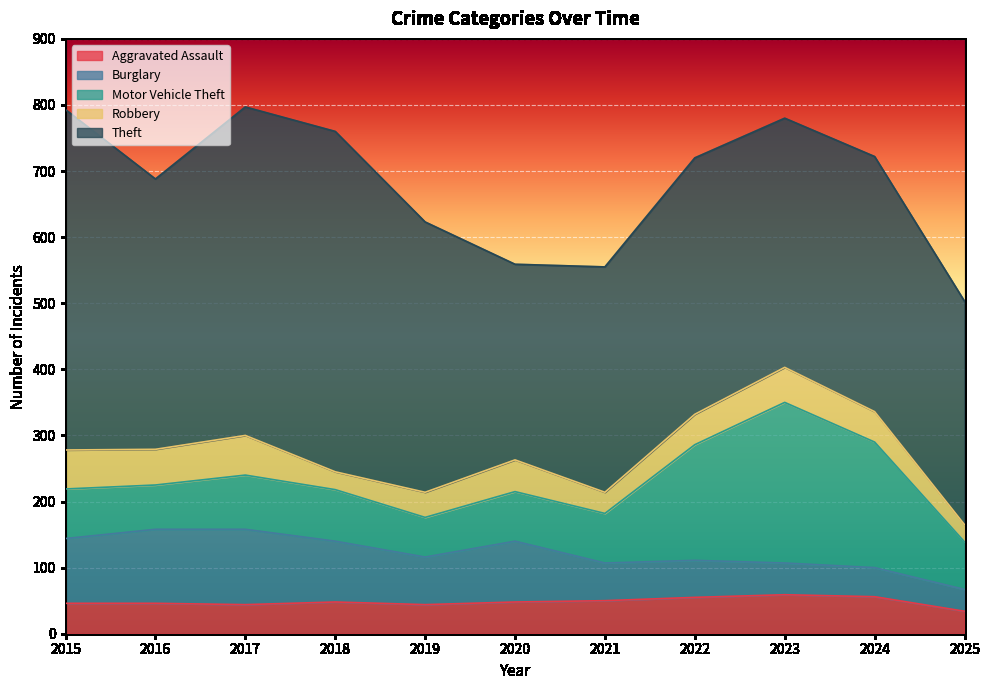

What is the value of the Aggravated Assault point at the 5th from the left?

44